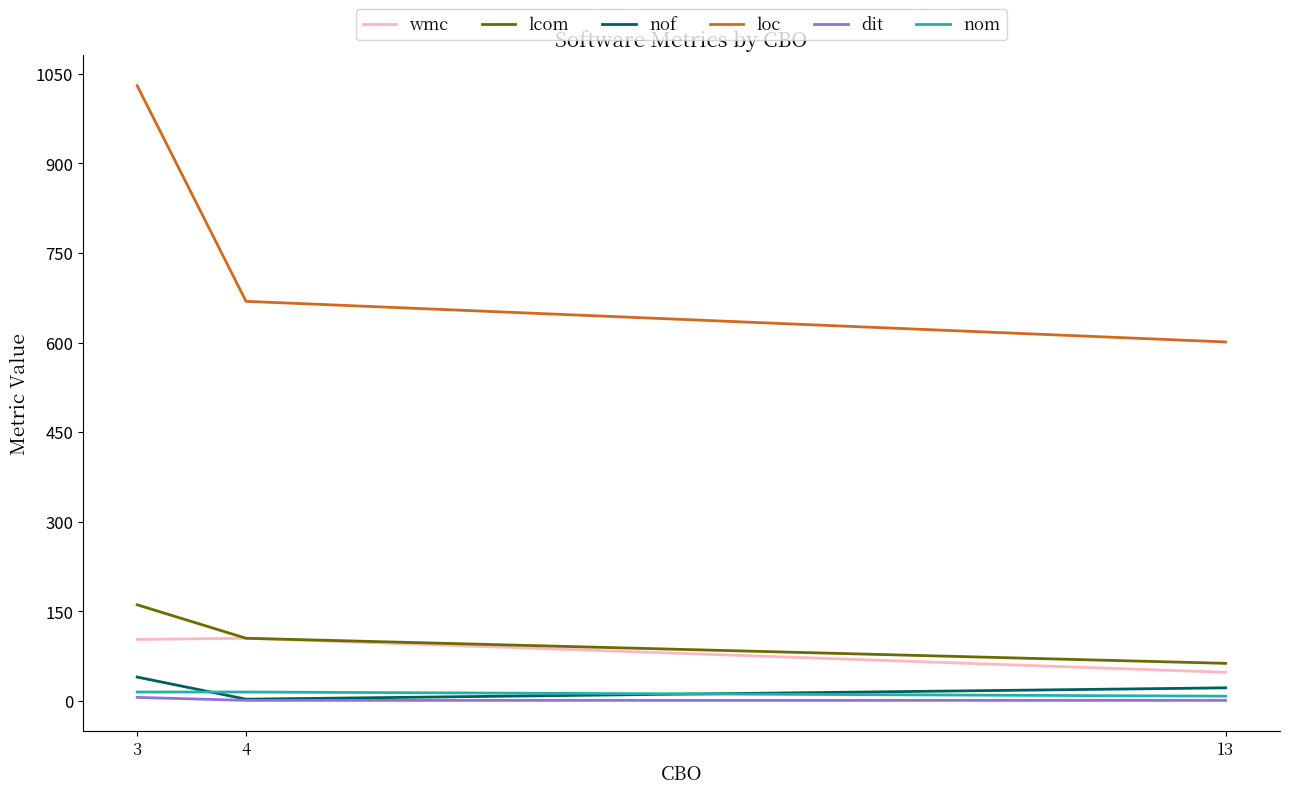

Rank the series by their maximum value, from lowest to highest.

dit, nom, nof, wmc, lcom, loc